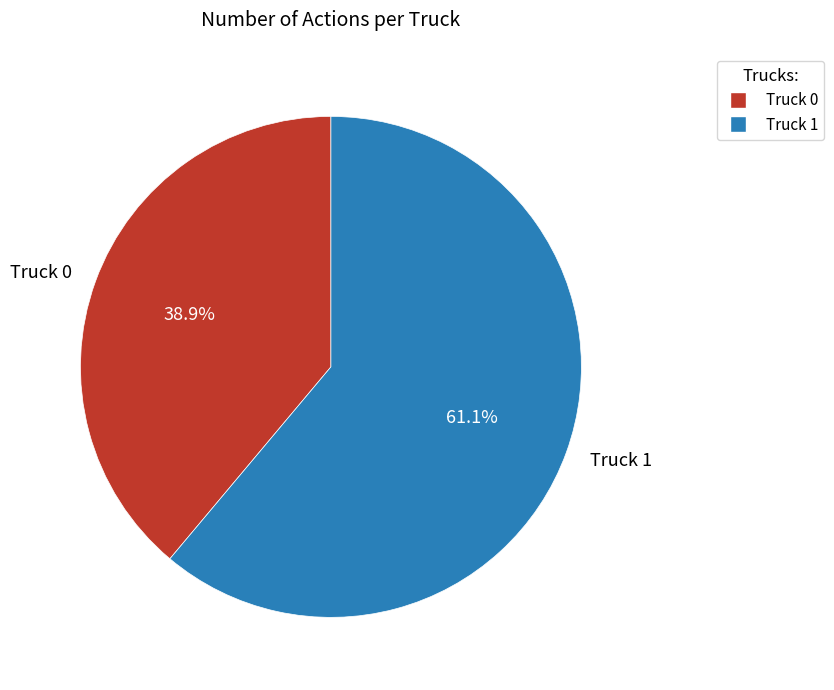

How much of the chart is everything except Truck 1?

38.9%